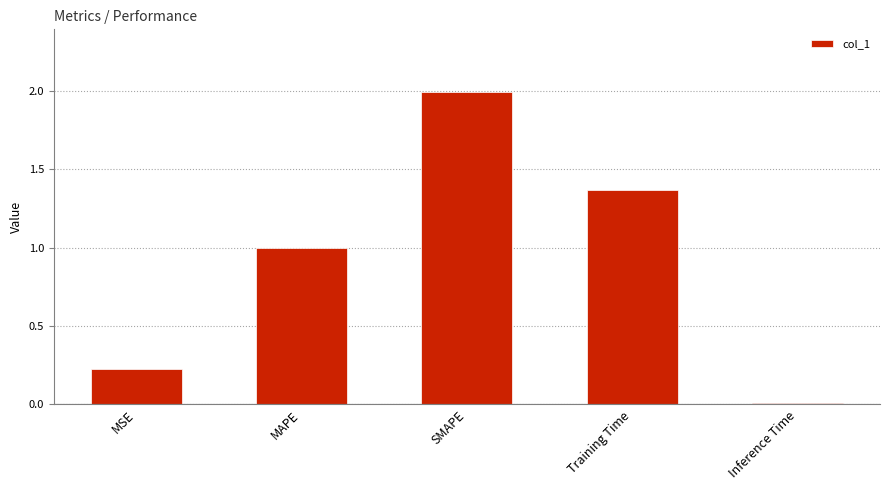

Are the bars grouped side by side (vs. stacked)?

No